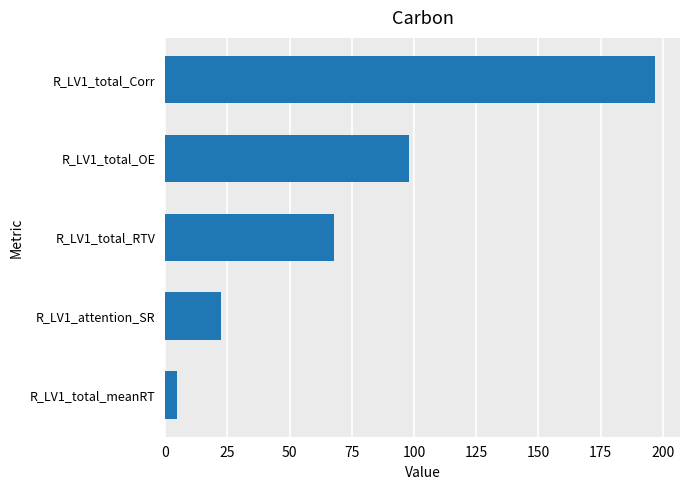

How many values are below 68?

2